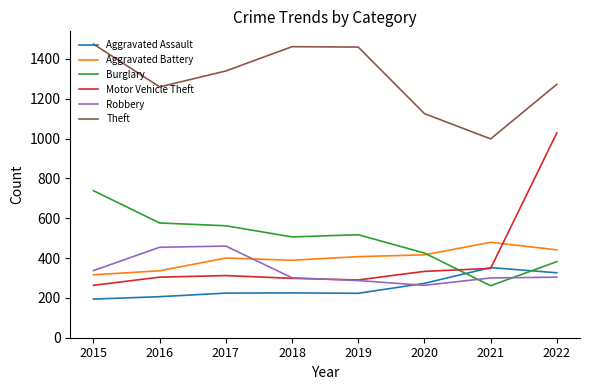

What is the minimum value shown in the chart?

194